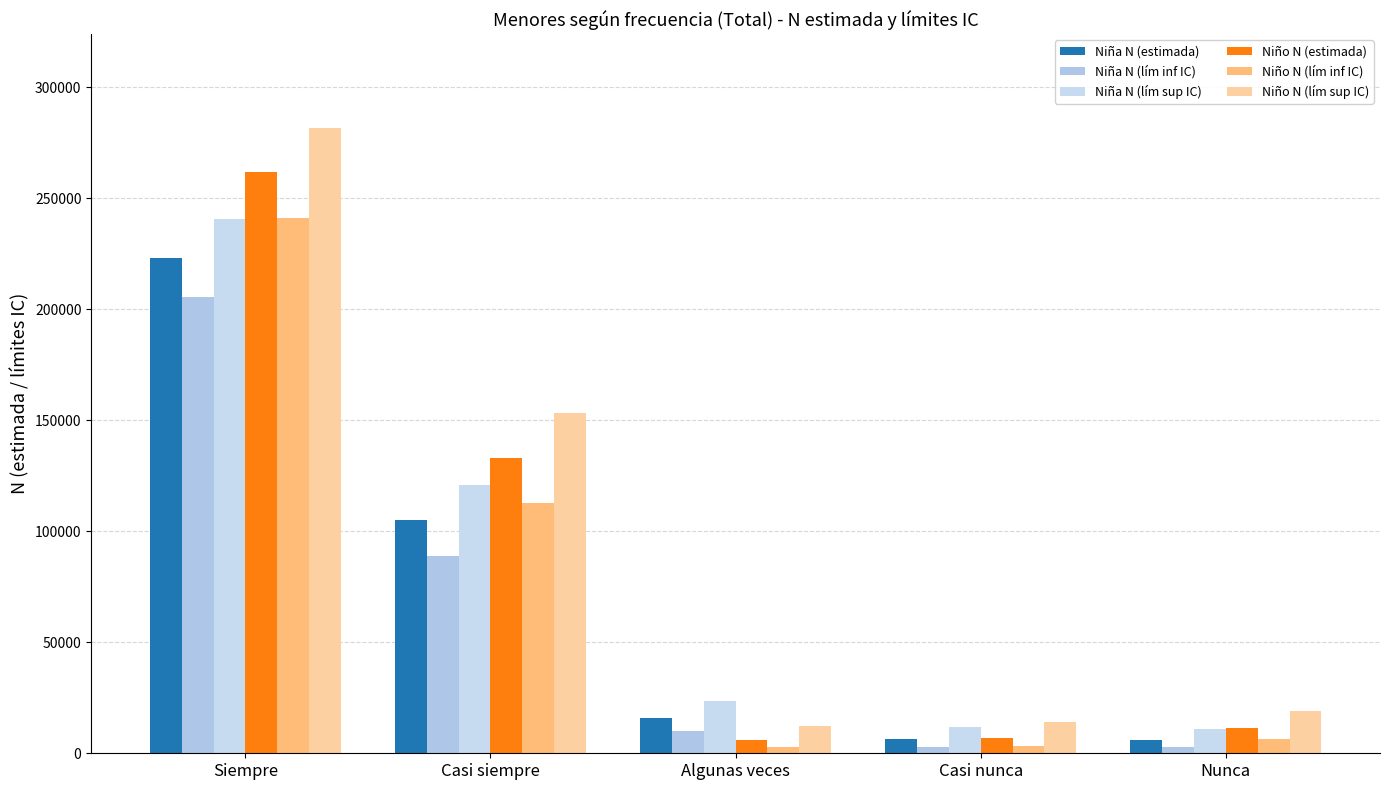

At how many categories does at least one series exceed 48432?

2